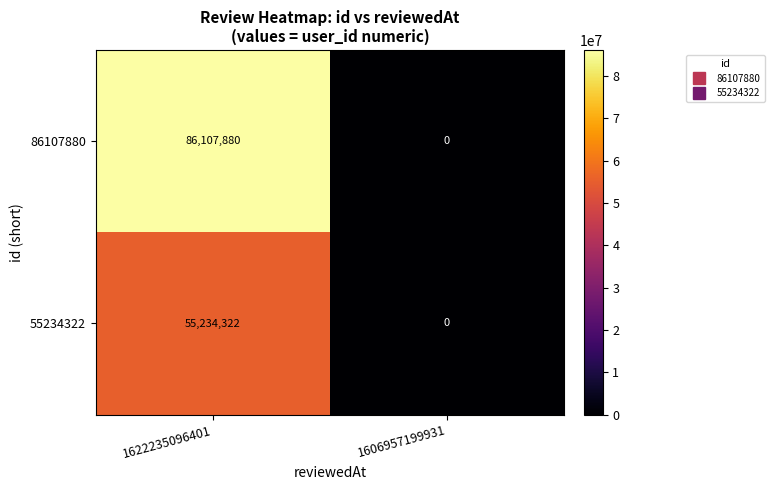

Which series changed the most between 1622235096401 and 1606957199931?

86107880